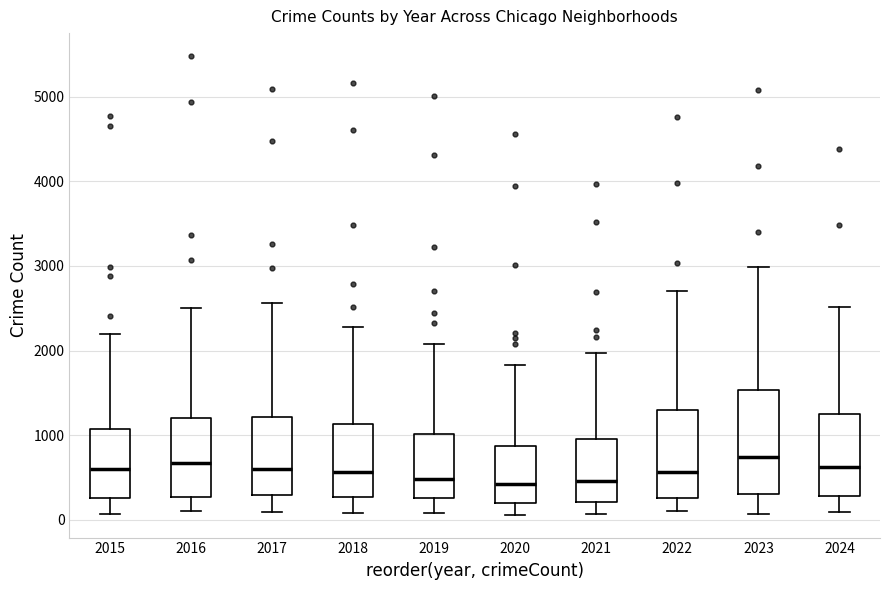

Where is the upper edge of the box at x = 2017 on the y-axis? The values are not printed on the chart, so give them approximately, as read against the axis.

1200